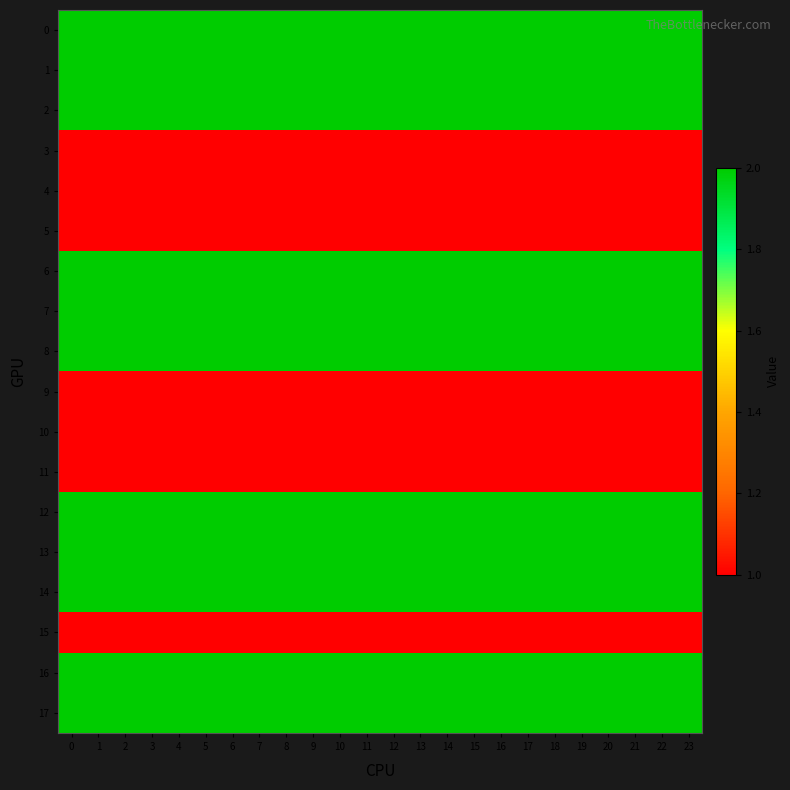

Reading left to right, what are all the values shown in this chart?

0: 0=2	1=2	2=2	3=2	4=2	5=2	6=2	7=2	8=2	9=2	10=2	11=2	12=2	13=2	14=2	15=2	16=2	17=2	18=2	19=2	20=2	21=2	22=2	23=2
1: 0=2	1=2	2=2	3=2	4=2	5=2	6=2	7=2	8=2	9=2	10=2	11=2	12=2	13=2	14=2	15=2	16=2	17=2	18=2	19=2	20=2	21=2	22=2	23=2
2: 0=2	1=2	2=2	3=2	4=2	5=2	6=2	7=2	8=2	9=2	10=2	11=2	12=2	13=2	14=2	15=2	16=2	17=2	18=2	19=2	20=2	21=2	22=2	23=2
3: 0=1	1=1	2=1	3=1	4=1	5=1	6=1	7=1	8=1	9=1	10=1	11=1	12=1	13=1	14=1	15=1	16=1	17=1	18=1	19=1	20=1	21=1	22=1	23=1
4: 0=1	1=1	2=1	3=1	4=1	5=1	6=1	7=1	8=1	9=1	10=1	11=1	12=1	13=1	14=1	15=1	16=1	17=1	18=1	19=1	20=1	21=1	22=1	23=1
5: 0=1	1=1	2=1	3=1	4=1	5=1	6=1	7=1	8=1	9=1	10=1	11=1	12=1	13=1	14=1	15=1	16=1	17=1	18=1	19=1	20=1	21=1	22=1	23=1
6: 0=2	1=2	2=2	3=2	4=2	5=2	6=2	7=2	8=2	9=2	10=2	11=2	12=2	13=2	14=2	15=2	16=2	17=2	18=2	19=2	20=2	21=2	22=2	23=2
7: 0=2	1=2	2=2	3=2	4=2	5=2	6=2	7=2	8=2	9=2	10=2	11=2	12=2	13=2	14=2	15=2	16=2	17=2	18=2	19=2	20=2	21=2	22=2	23=2
8: 0=2	1=2	2=2	3=2	4=2	5=2	6=2	7=2	8=2	9=2	10=2	11=2	12=2	13=2	14=2	15=2	16=2	17=2	18=2	19=2	20=2	21=2	22=2	23=2
9: 0=1	1=1	2=1	3=1	4=1	5=1	6=1	7=1	8=1	9=1	10=1	11=1	12=1	13=1	14=1	15=1	16=1	17=1	18=1	19=1	20=1	21=1	22=1	23=1
10: 0=1	1=1	2=1	3=1	4=1	5=1	6=1	7=1	8=1	9=1	10=1	11=1	12=1	13=1	14=1	15=1	16=1	17=1	18=1	19=1	20=1	21=1	22=1	23=1
11: 0=1	1=1	2=1	3=1	4=1	5=1	6=1	7=1	8=1	9=1	10=1	11=1	12=1	13=1	14=1	15=1	16=1	17=1	18=1	19=1	20=1	21=1	22=1	23=1
12: 0=2	1=2	2=2	3=2	4=2	5=2	6=2	7=2	8=2	9=2	10=2	11=2	12=2	13=2	14=2	15=2	16=2	17=2	18=2	19=2	20=2	21=2	22=2	23=2
13: 0=2	1=2	2=2	3=2	4=2	5=2	6=2	7=2	8=2	9=2	10=2	11=2	12=2	13=2	14=2	15=2	16=2	17=2	18=2	19=2	20=2	21=2	22=2	23=2
14: 0=2	1=2	2=2	3=2	4=2	5=2	6=2	7=2	8=2	9=2	10=2	11=2	12=2	13=2	14=2	15=2	16=2	17=2	18=2	19=2	20=2	21=2	22=2	23=2
15: 0=1	1=1	2=1	3=1	4=1	5=1	6=1	7=1	8=1	9=1	10=1	11=1	12=1	13=1	14=1	15=1	16=1	17=1	18=1	19=1	20=1	21=1	22=1	23=1
16: 0=2	1=2	2=2	3=2	4=2	5=2	6=2	7=2	8=2	9=2	10=2	11=2	12=2	13=2	14=2	15=2	16=2	17=2	18=2	19=2	20=2	21=2	22=2	23=2
17: 0=2	1=2	2=2	3=2	4=2	5=2	6=2	7=2	8=2	9=2	10=2	11=2	12=2	13=2	14=2	15=2	16=2	17=2	18=2	19=2	20=2	21=2	22=2	23=2